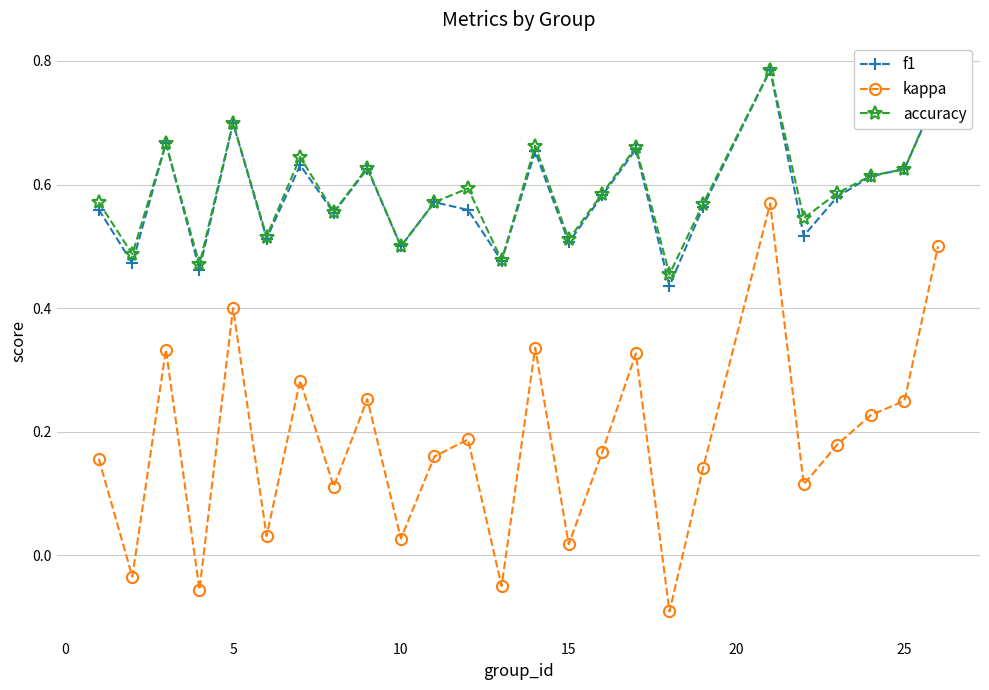

How many interior local peaks does the kappa series have?

8